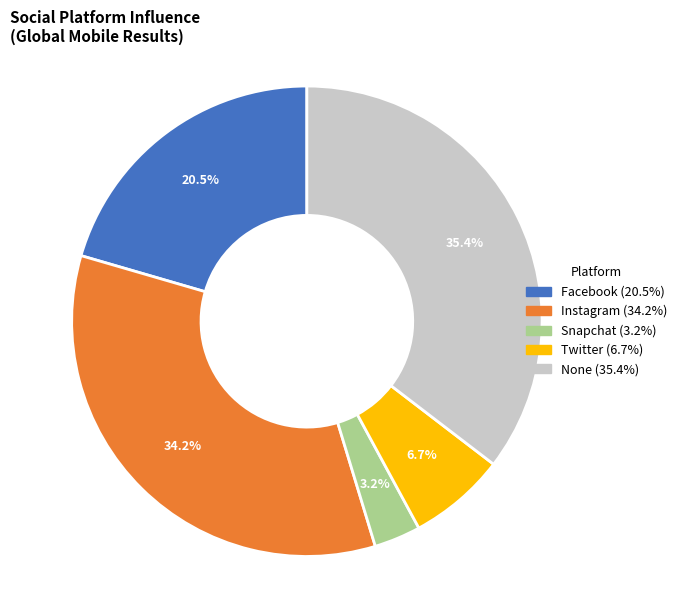

How many slices are in this pie chart?

5